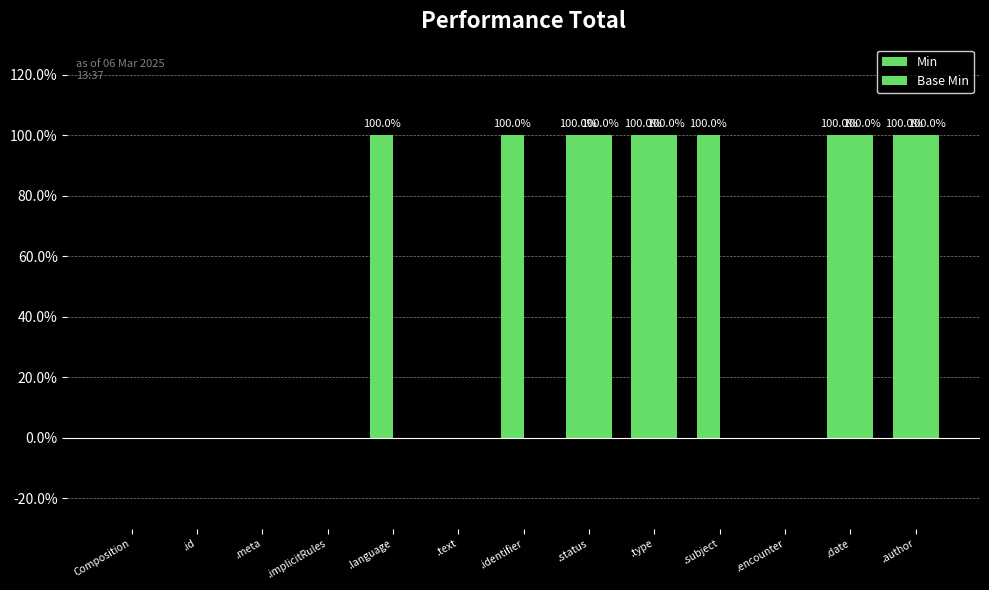

What is the sum of the Base Min values at .date and .language?

1